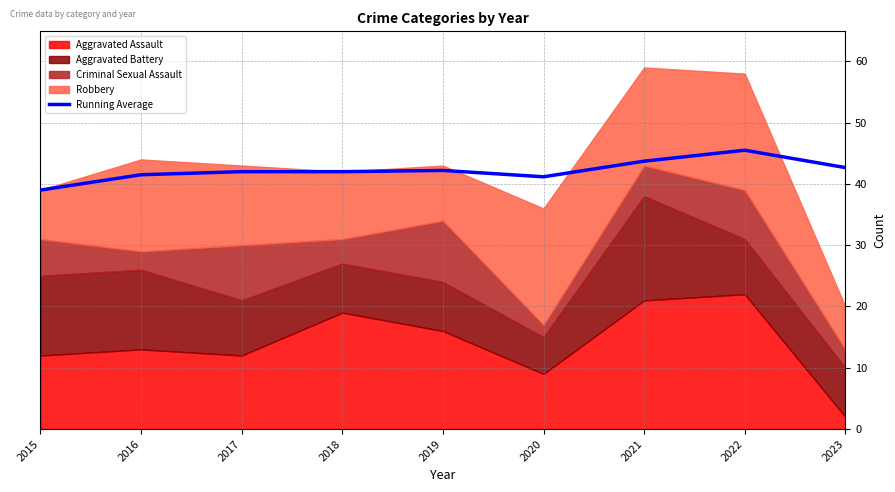

List the labels in order of value, largest first.

2022, 2021, 2023, 2019, 2017, 2018, 2016, 2020, 2015